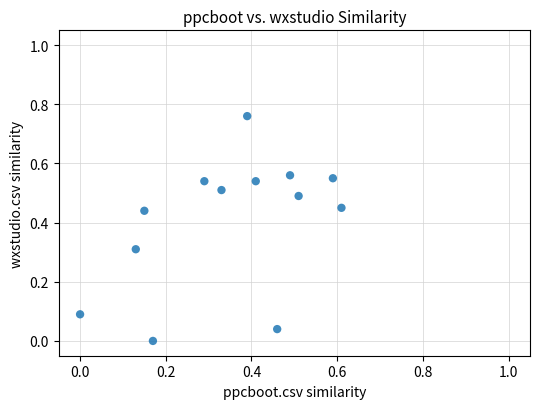

How many data points are displayed?

13